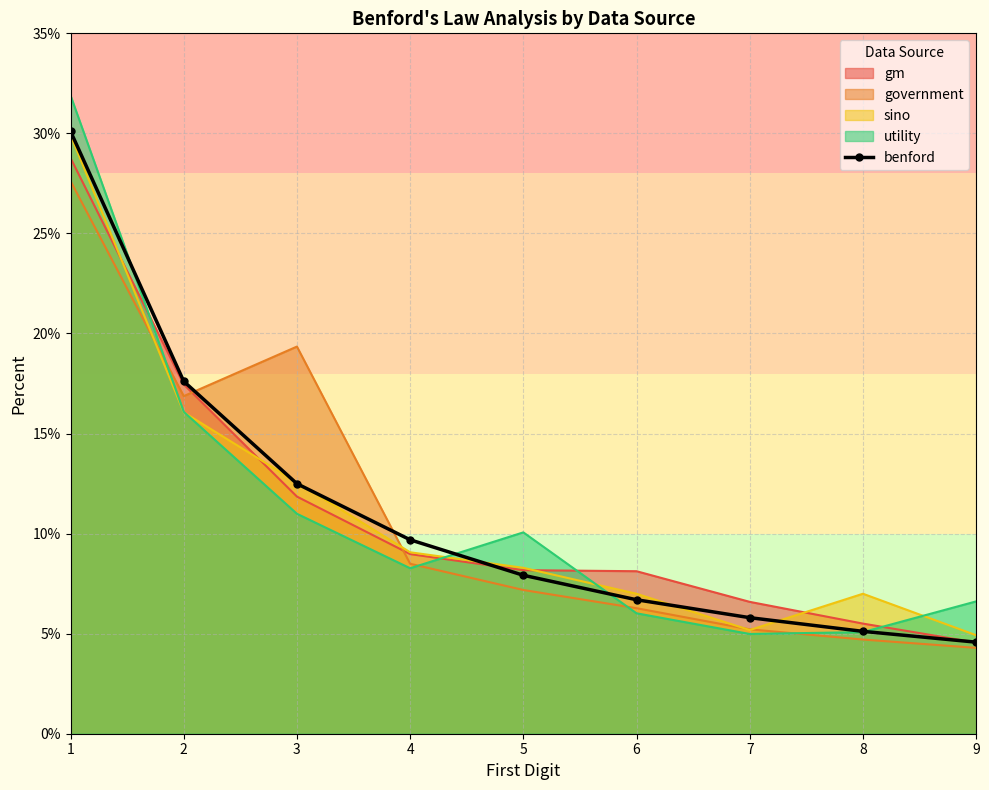

What are all the series names shown in the legend?

gm, government, sino, utility, benford